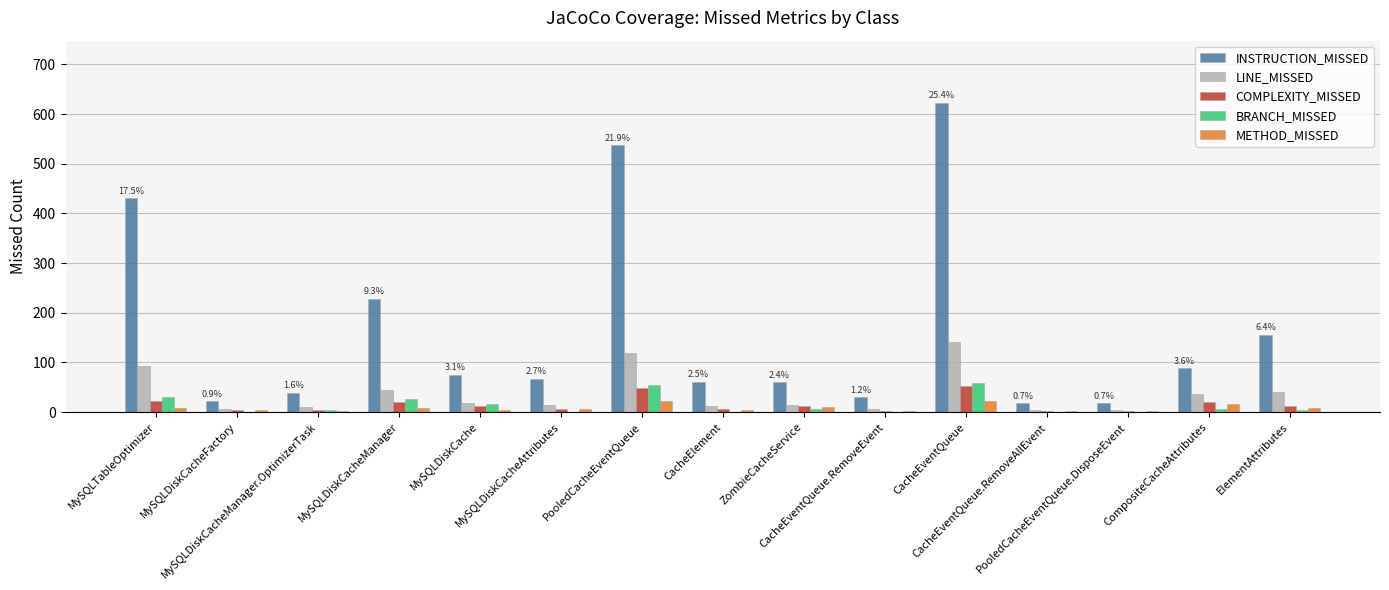

What is the difference between the COMPLEXITY_MISSED values at ElementAttributes and CompositeCacheAttributes?

8